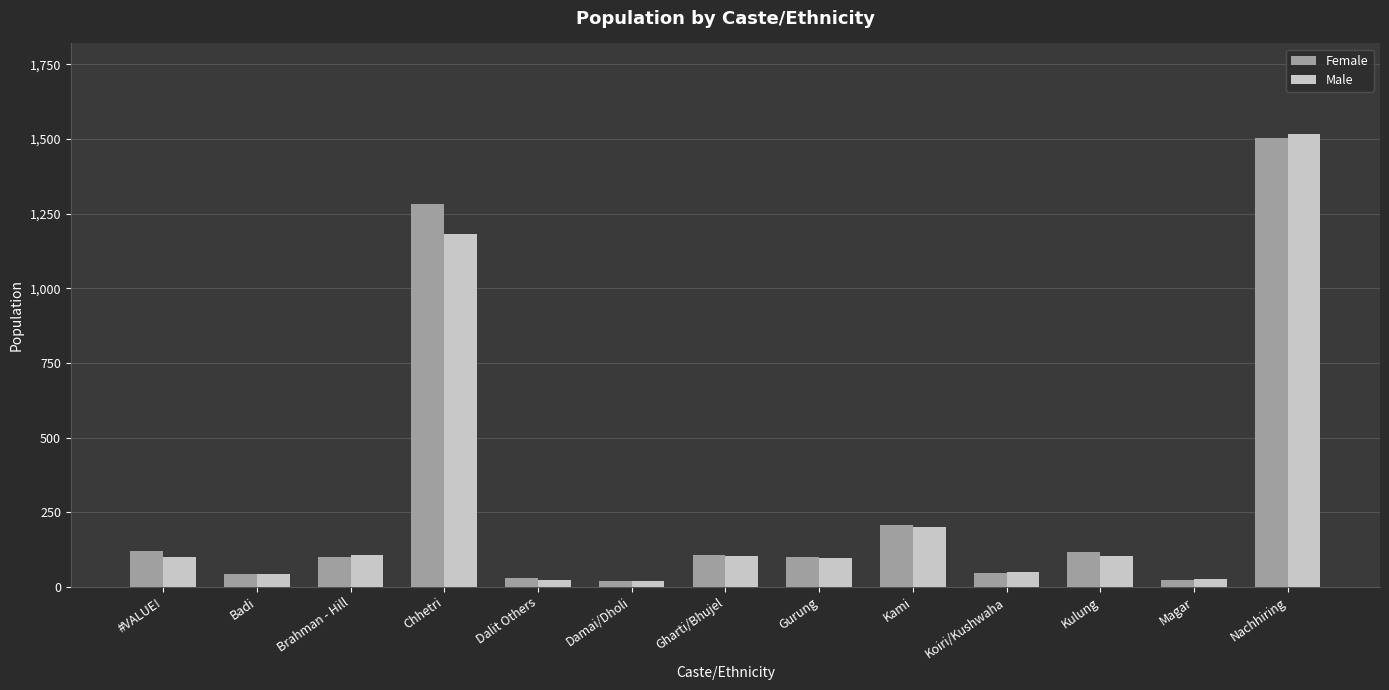

What position from the right is Chhetri?

10